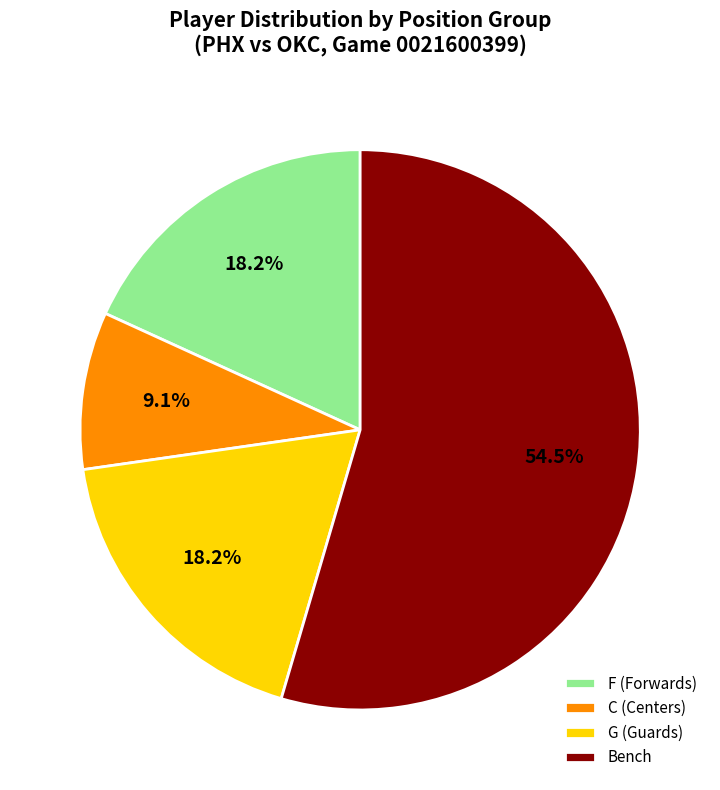

Which slice is the largest?

Bench